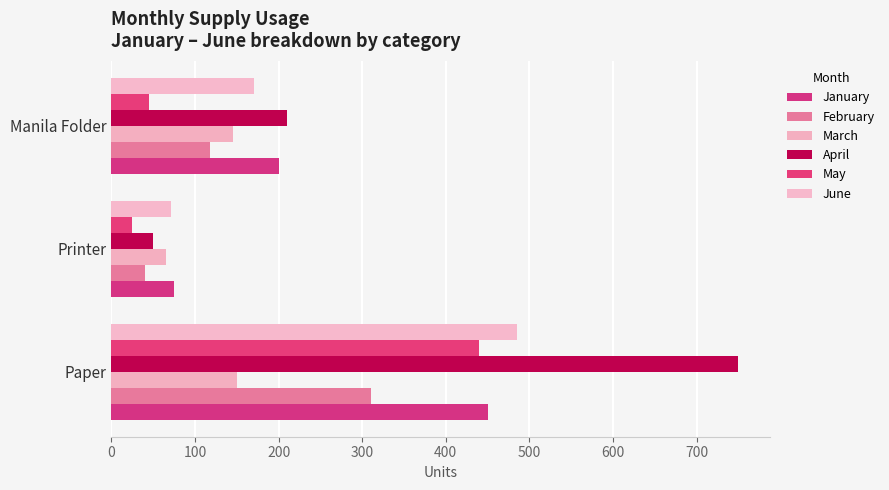

What is the difference between the second highest and minimum values in the June series?

99